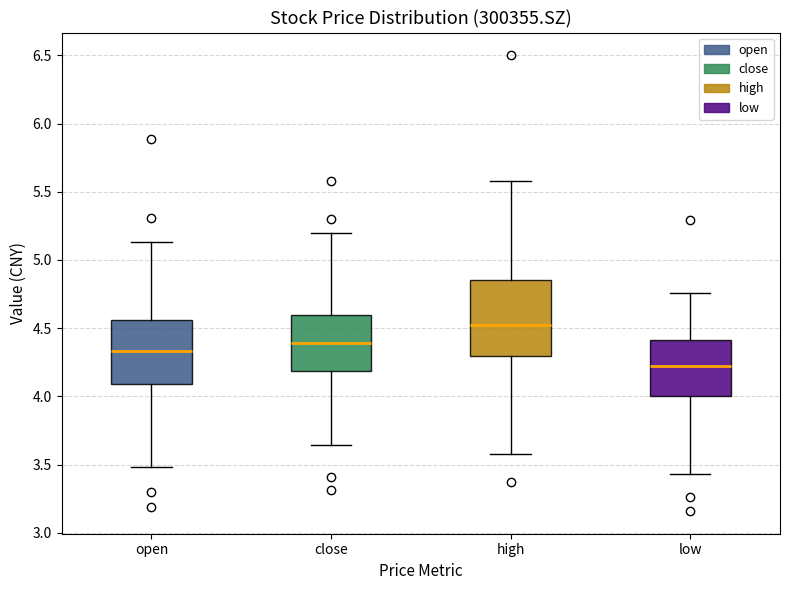

Reading left to right, read every box against the y-axis: the position of its median line, the range the box covers, and the ends of its whiskers. The values are not printed on the chart, so give them approximately, as read against the axis.

open: median 4.35, box 4.10 to 4.55, whiskers 3.50 to 5.15
close: median 4.40, box 4.20 to 4.60, whiskers 3.65 to 5.20
high: median 4.50, box 4.30 to 4.85, whiskers 3.60 to 5.60
low: median 4.25, box 4.00 to 4.40, whiskers 3.45 to 4.75